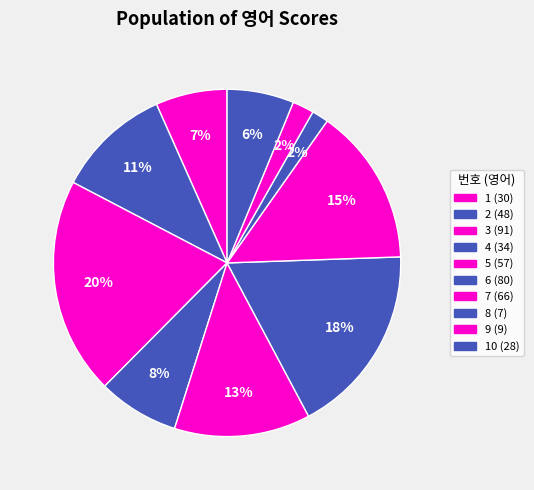

Count the number of slices in the pie.

10